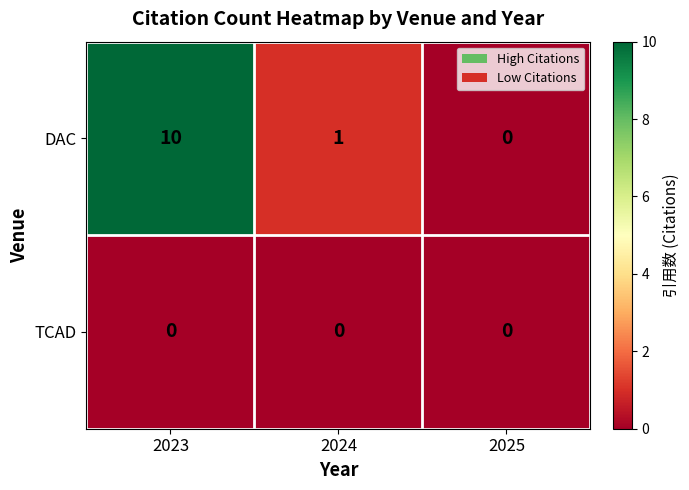

Which label corresponds to the largest value in the chart?

2023